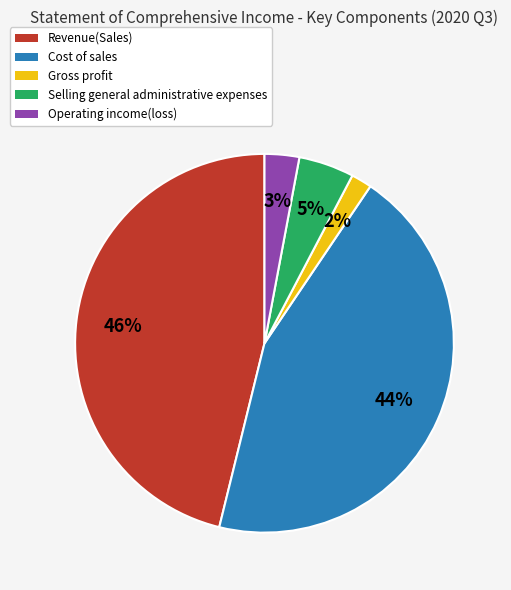

Which category has the smallest portion of the pie?

Gross profit